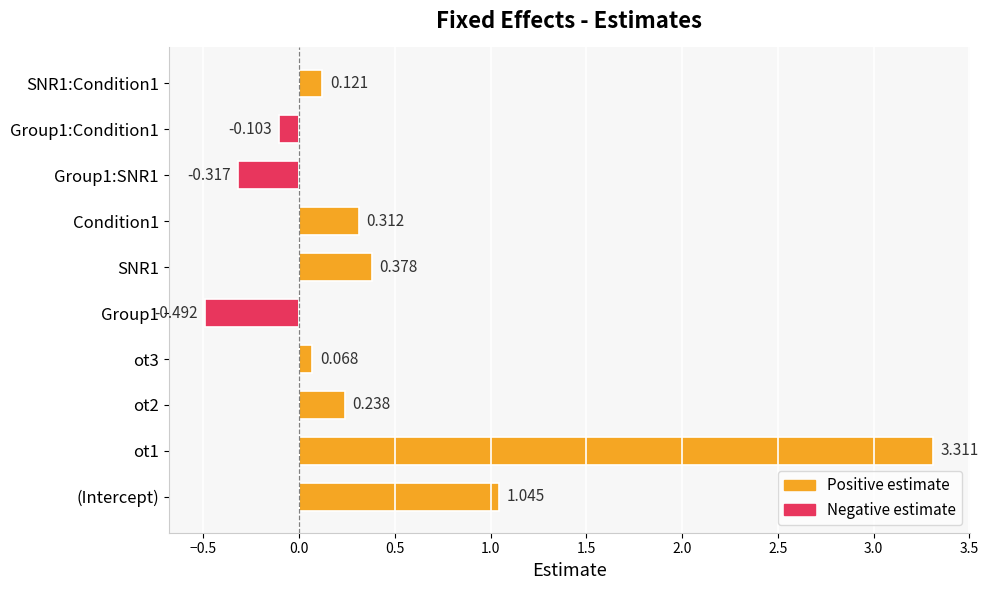

How many values are above zero?

7